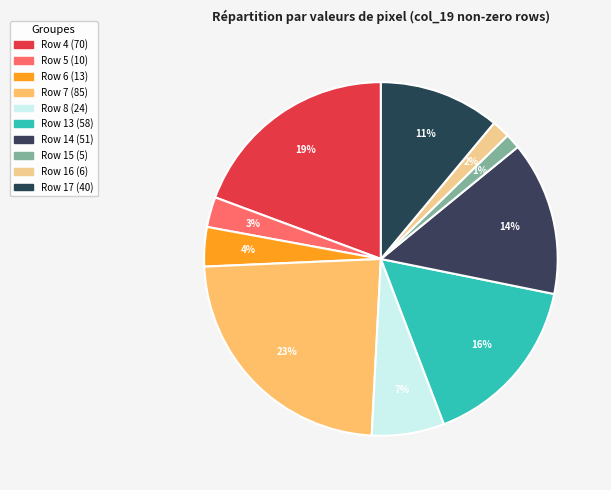

Combined, what portion of the pie is Row 13 and Row 16?

17.7%